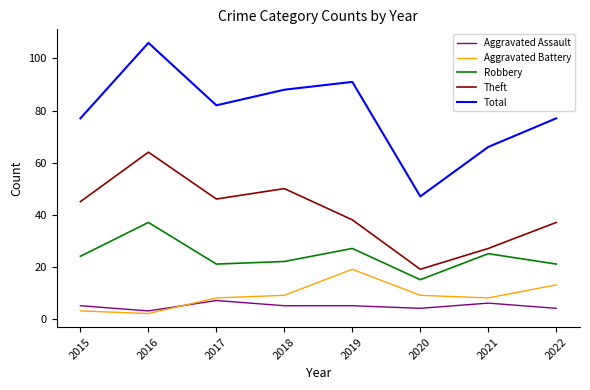

Which series has the largest total across all categories?

Total